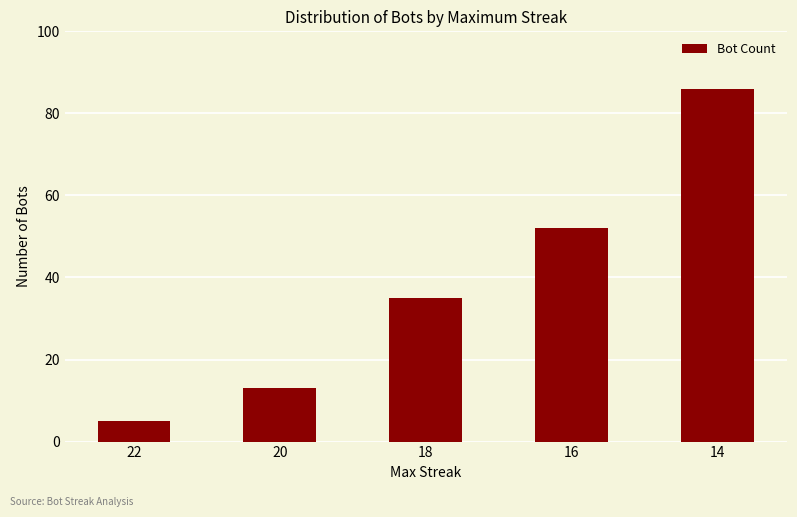

What is the value of the 1st bar from the left?

5